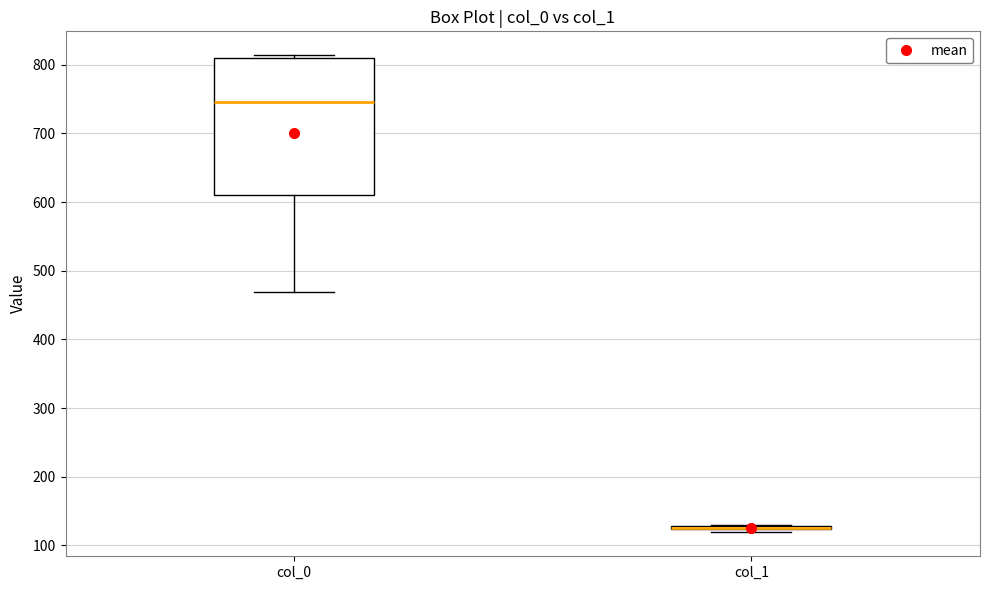

Comparing the boxes themselves (not the whiskers), which one is the tallest?

col_0